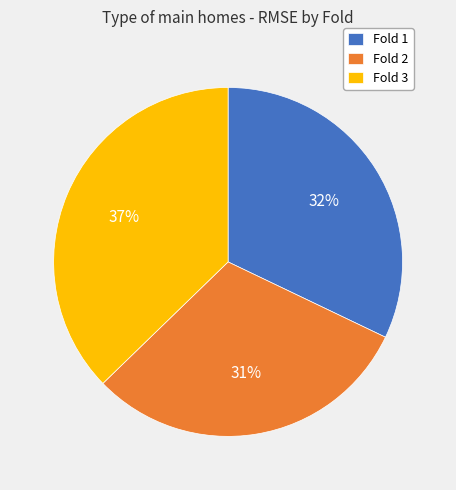

Which has a higher value, Fold 1 or Fold 2?

Fold 1